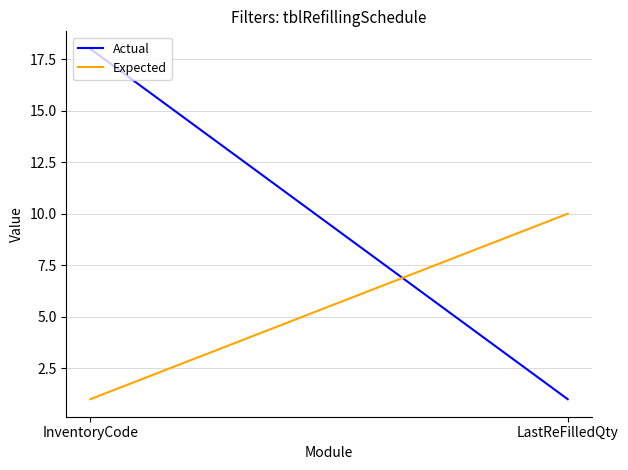

What is the approximate value of Actual at InventoryCode?

18